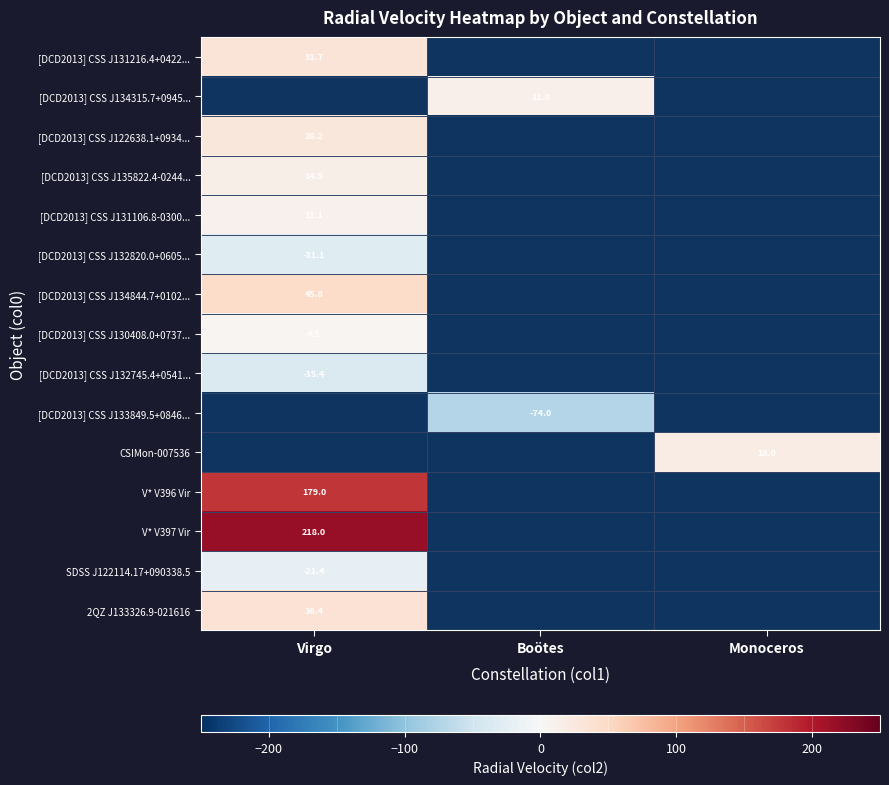

The value of [DCD2013] CSS J122638.1+0934... at Virgo is 28.2. True or false?

True